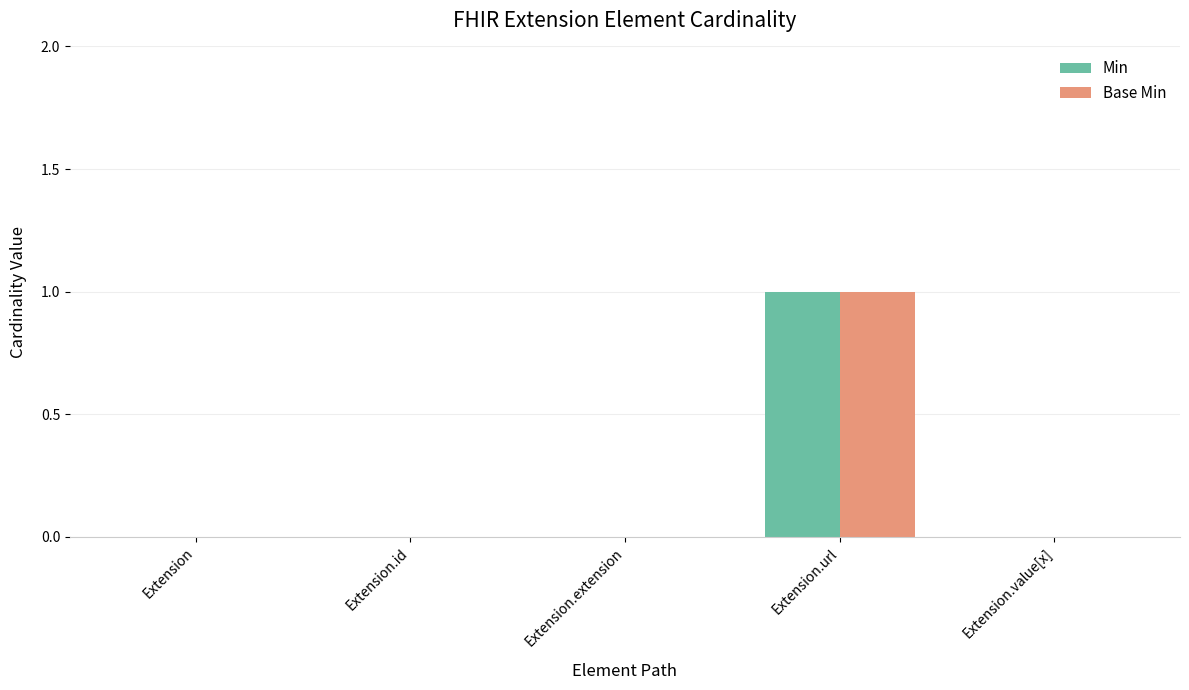

Reading right to left, what are all the values shown in this chart?

Min: 0	1	0	0	0
Base Min: 0	1	0	0	0